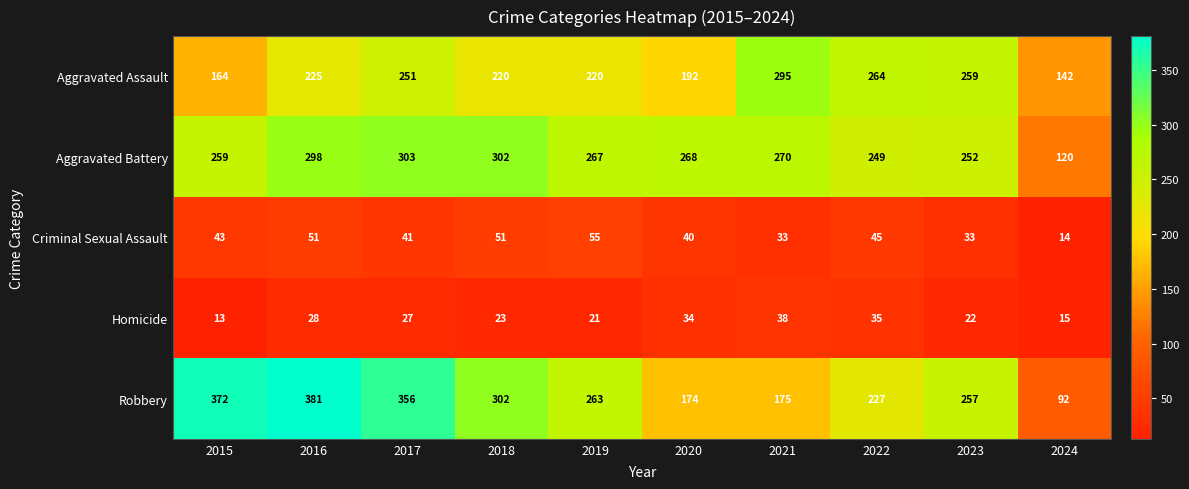

At which label does Robbery first exceed 263?

2015